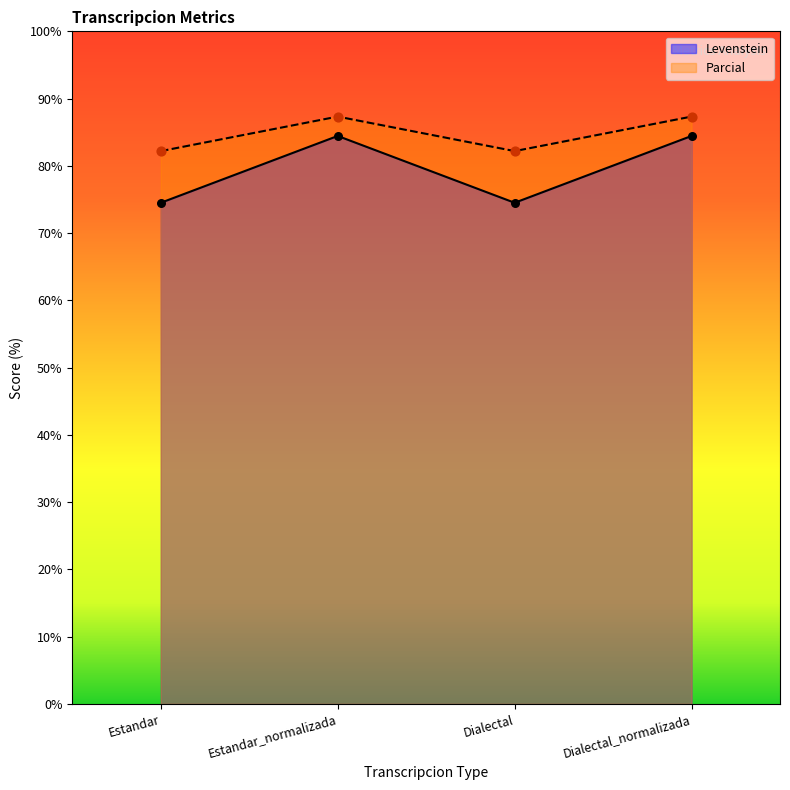

Which series has the widest spread of Y values?

Levenstein